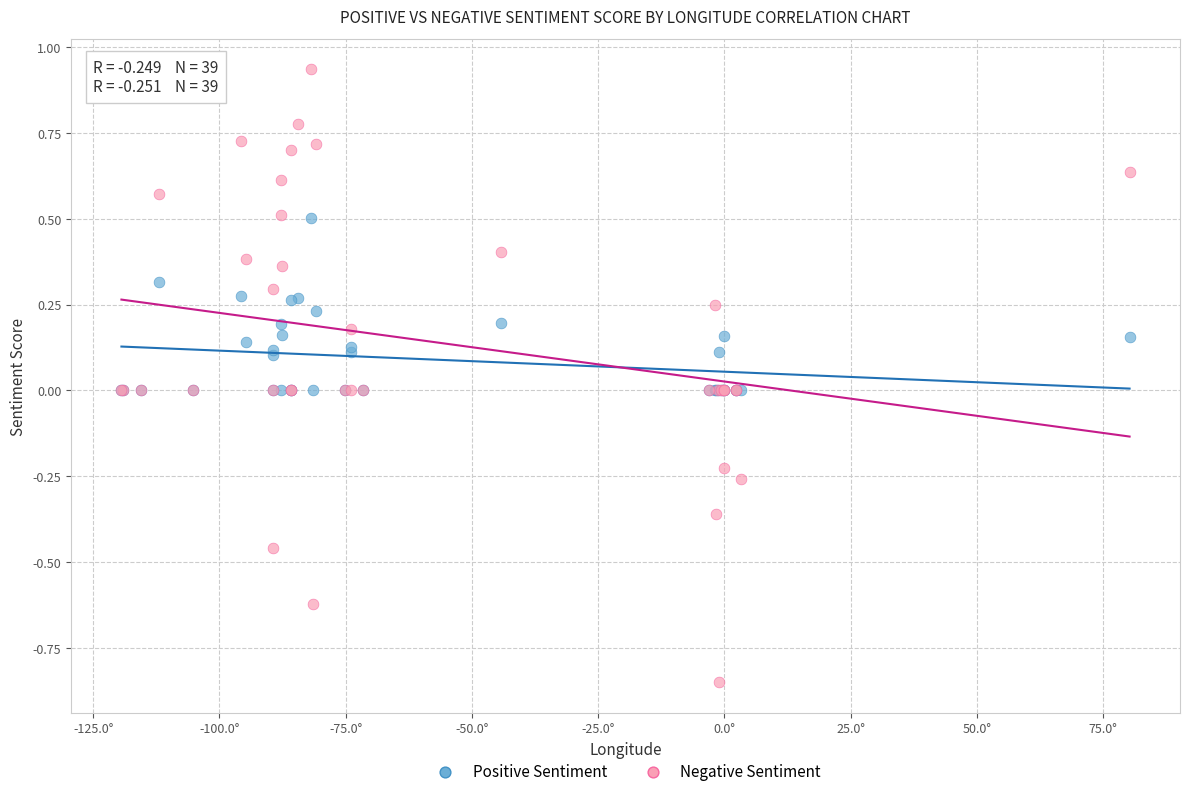

What are all the series names shown in the legend?

Positive Sentiment, Negative Sentiment